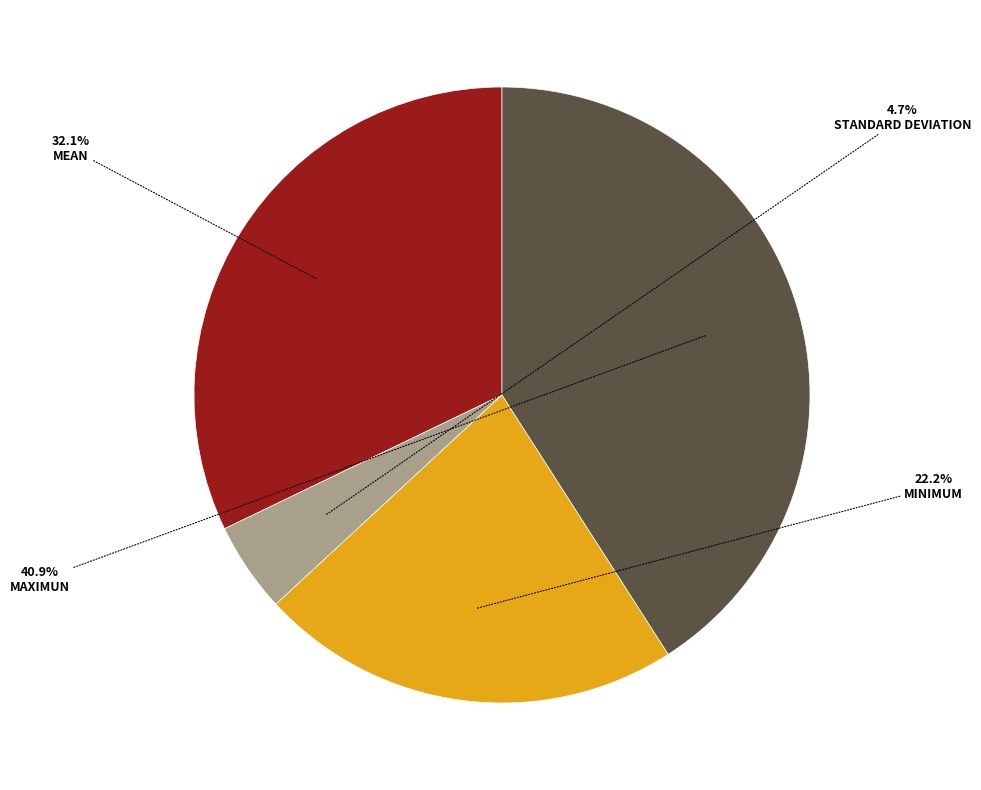

Is there a majority slice in this chart?

No